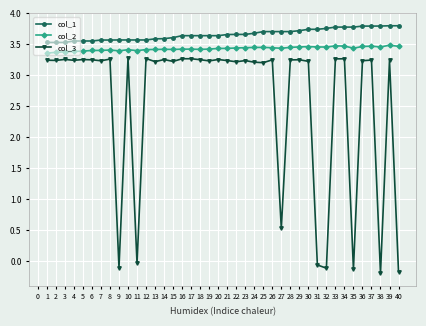

What is the total value across all series at 7?

10.2